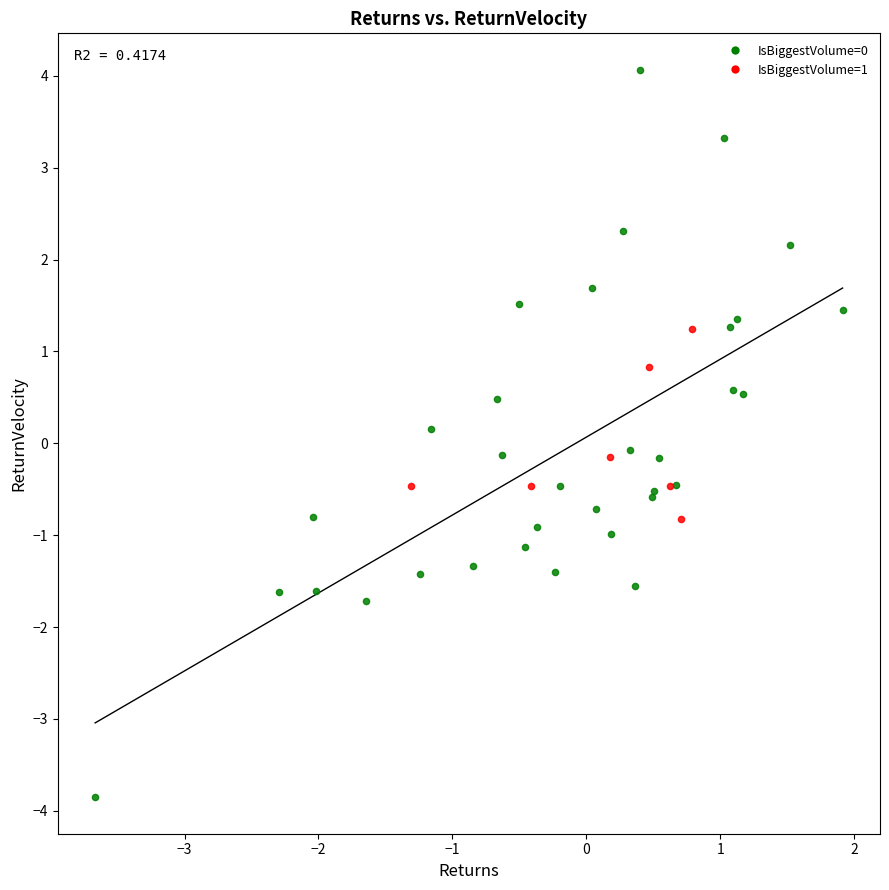

Which series has the largest Y range (max minus min)?

IsBiggestVolume=0